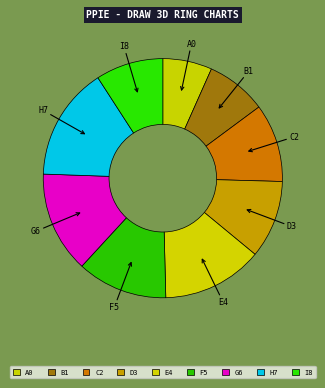

To the nearest percent, what is the average slice percentage?

11%